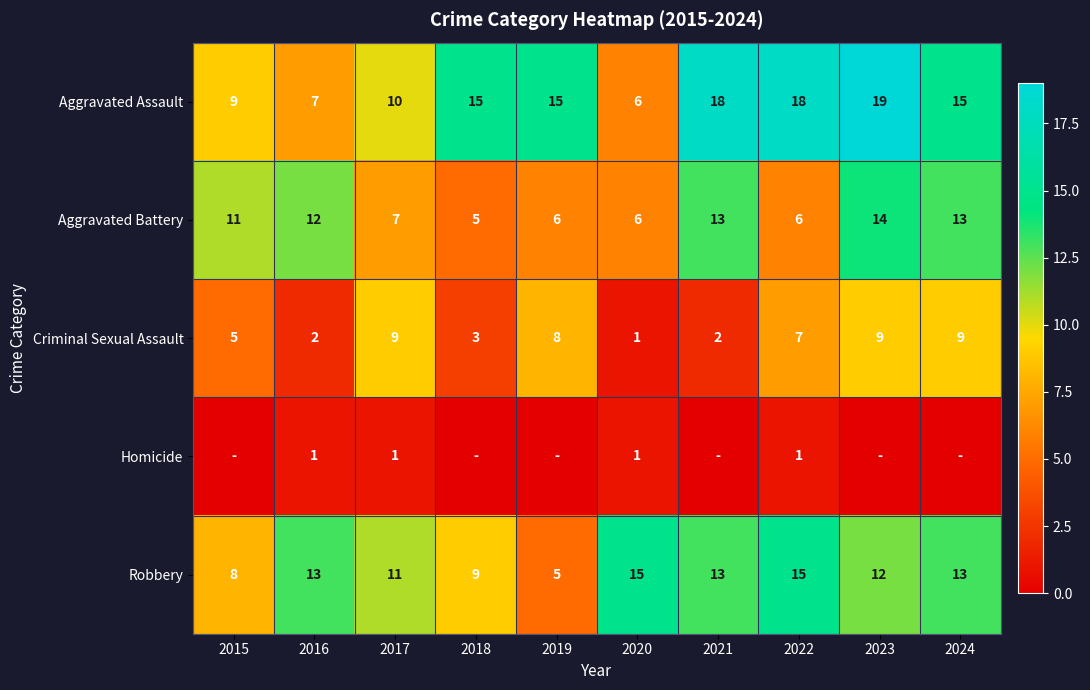

The value of Homicide at 2016 is 1. True or false?

True